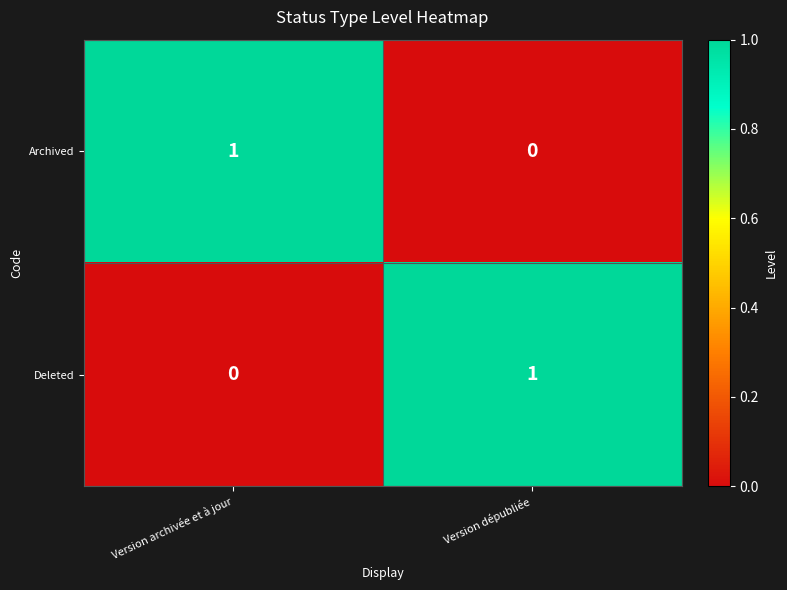

The Deleted series shows 0 at Version archivée et à jour. True or false?

True